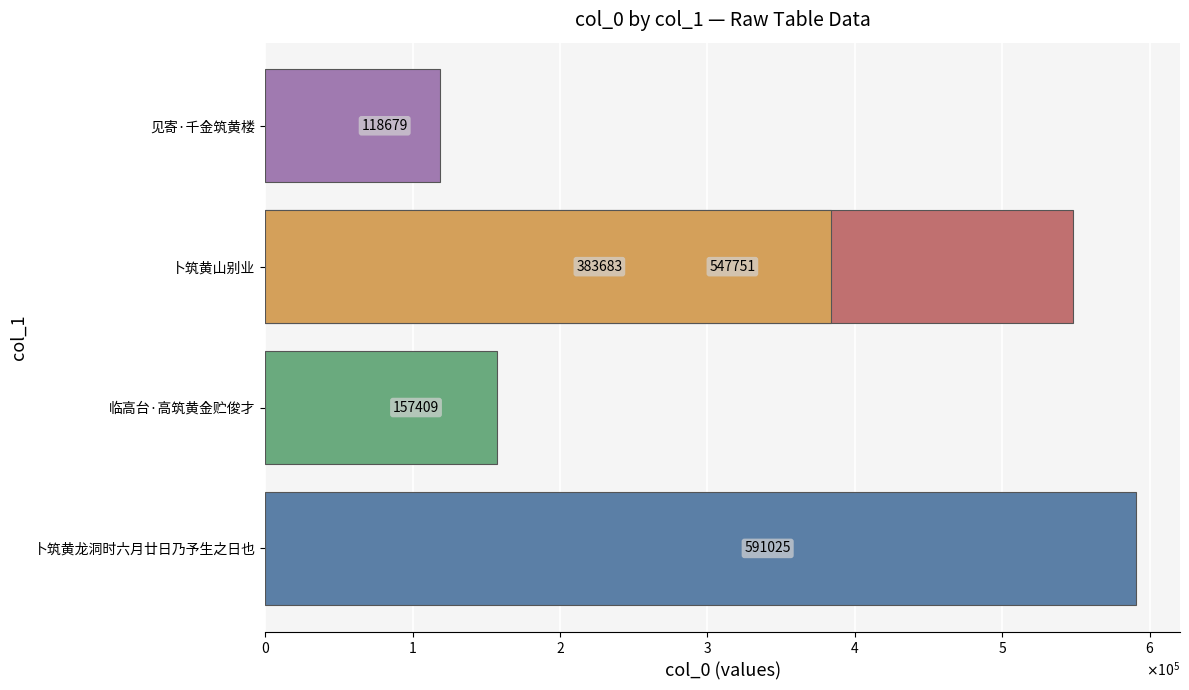

The chart shows a value of 163059 at $\mathdefault{4}$. True or false?

False